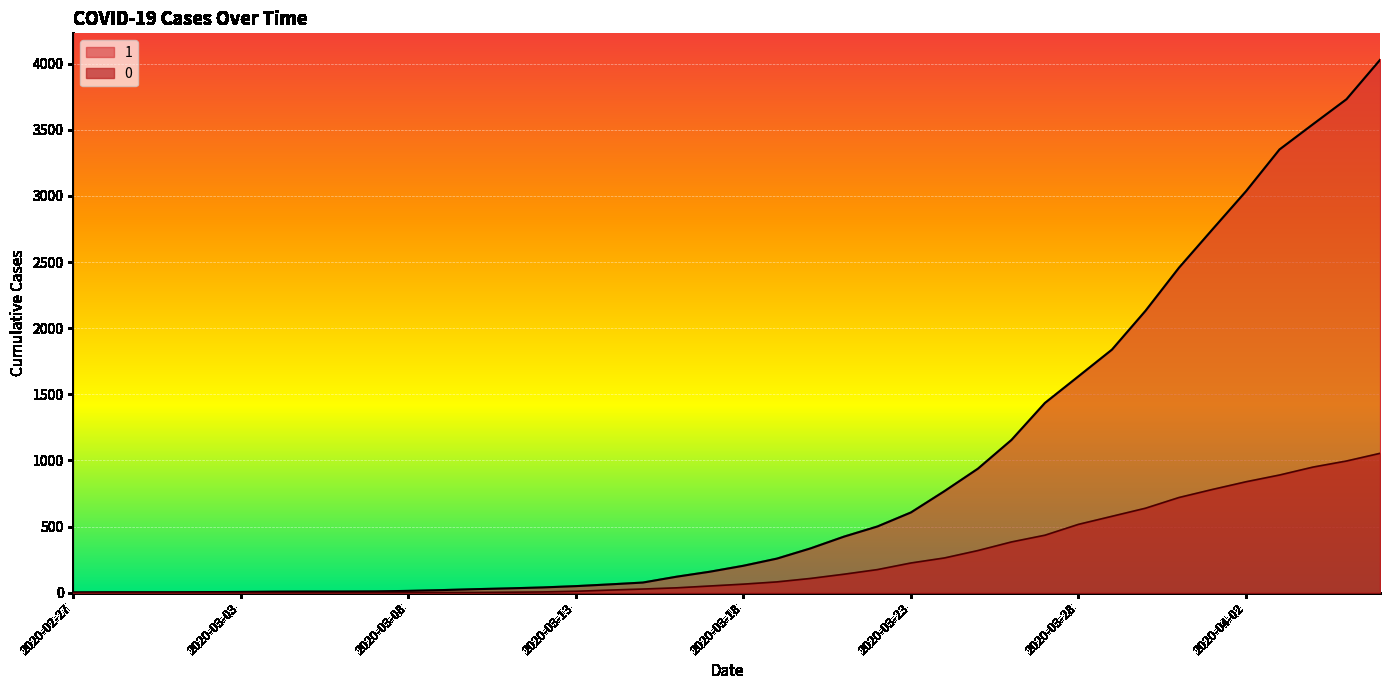

Rank the series by their maximum value, from highest to lowest.

1, 0